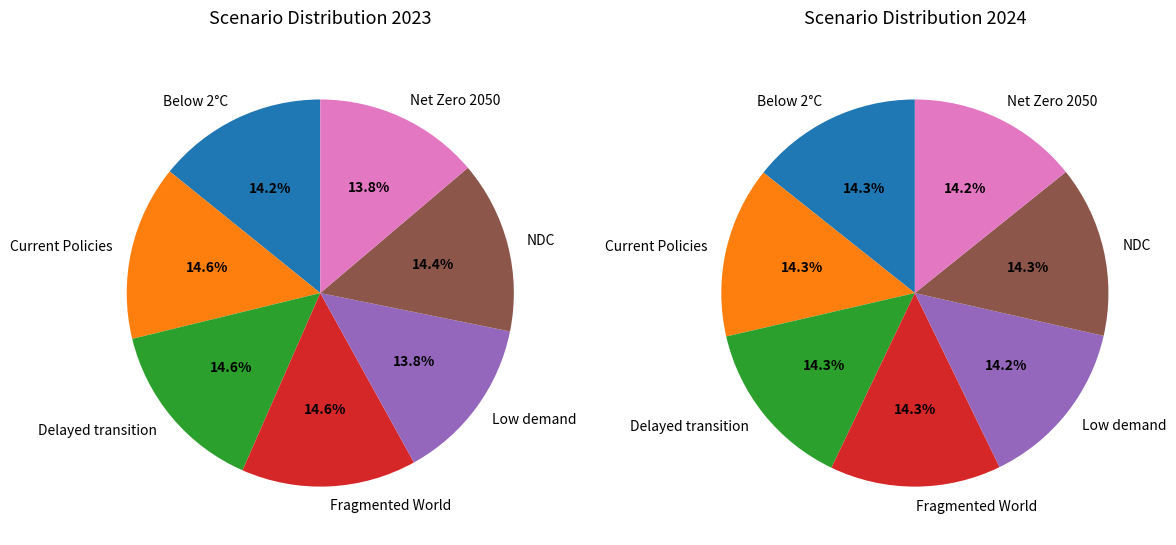

Count the number of slices in the pie.

7